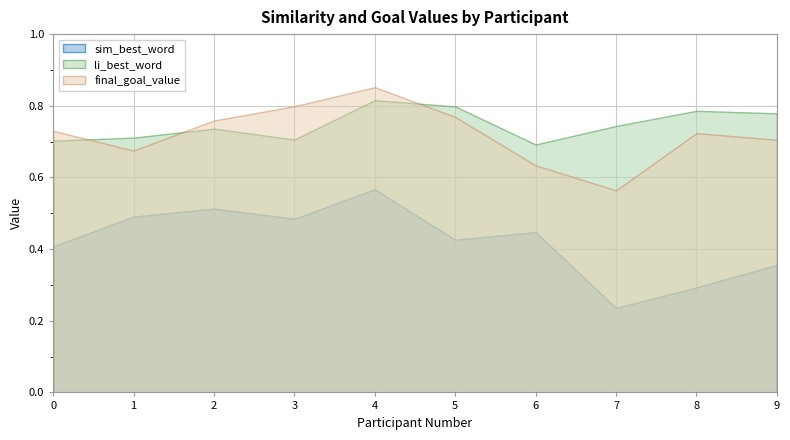

At which label does sim_best_word reach its peak?

4